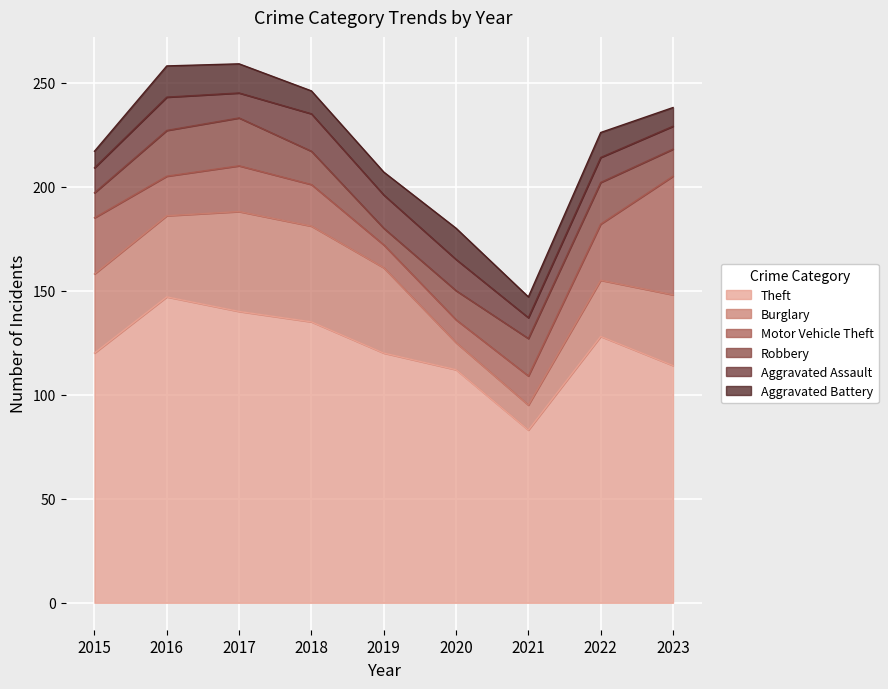

What is the average value of the Burglary series?

33